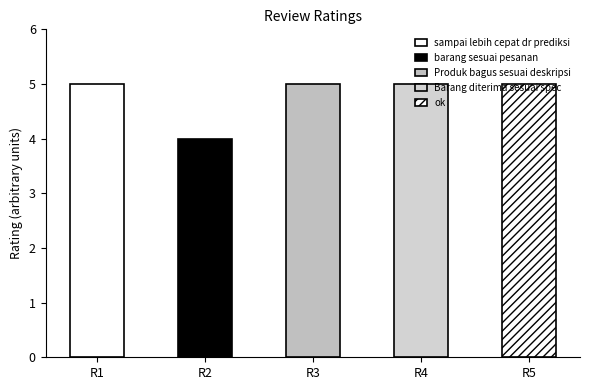

How many data points are less than 5?

1